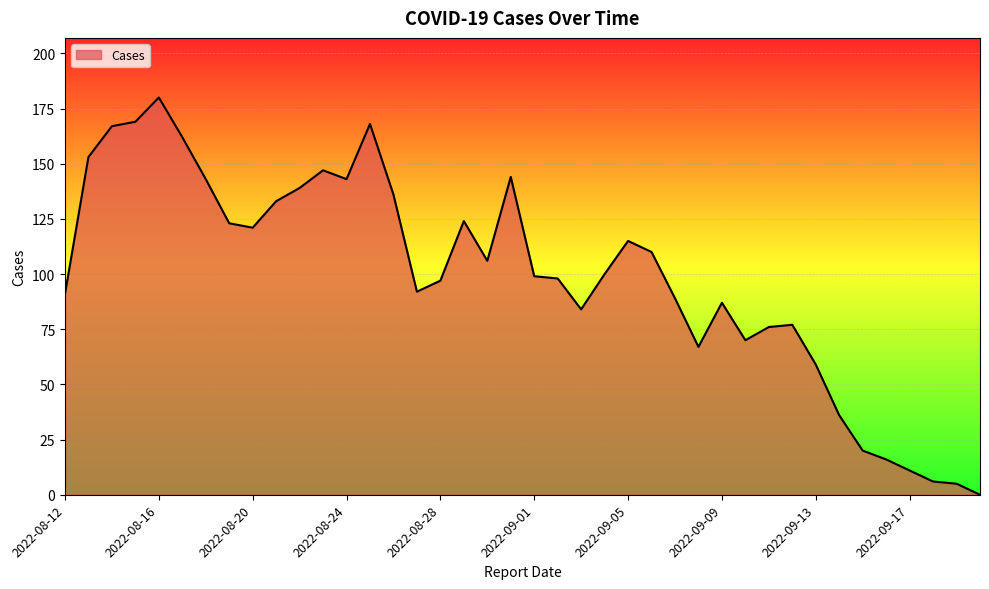

What is the sum of all values?

3963